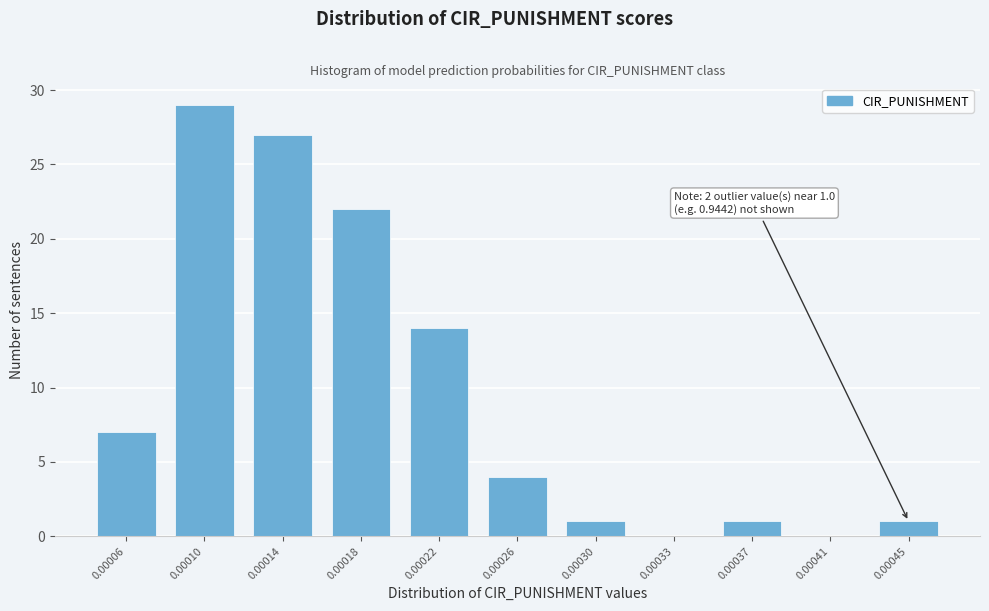

Reading left to right, transcribe all the data shown in this chart.

0.00006=7	0.00010=29	0.00014=27	0.00018=22	0.00022=14	0.00026=4	0.00030=1	0.00033=0	0.00037=1	0.00041=0	0.00045=1